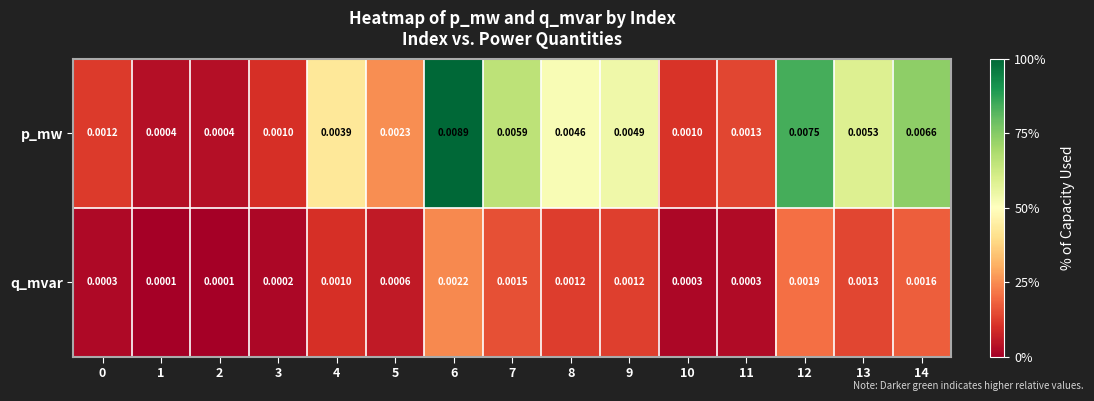

Rank the series by their maximum value, from lowest to highest.

q_mvar, p_mw